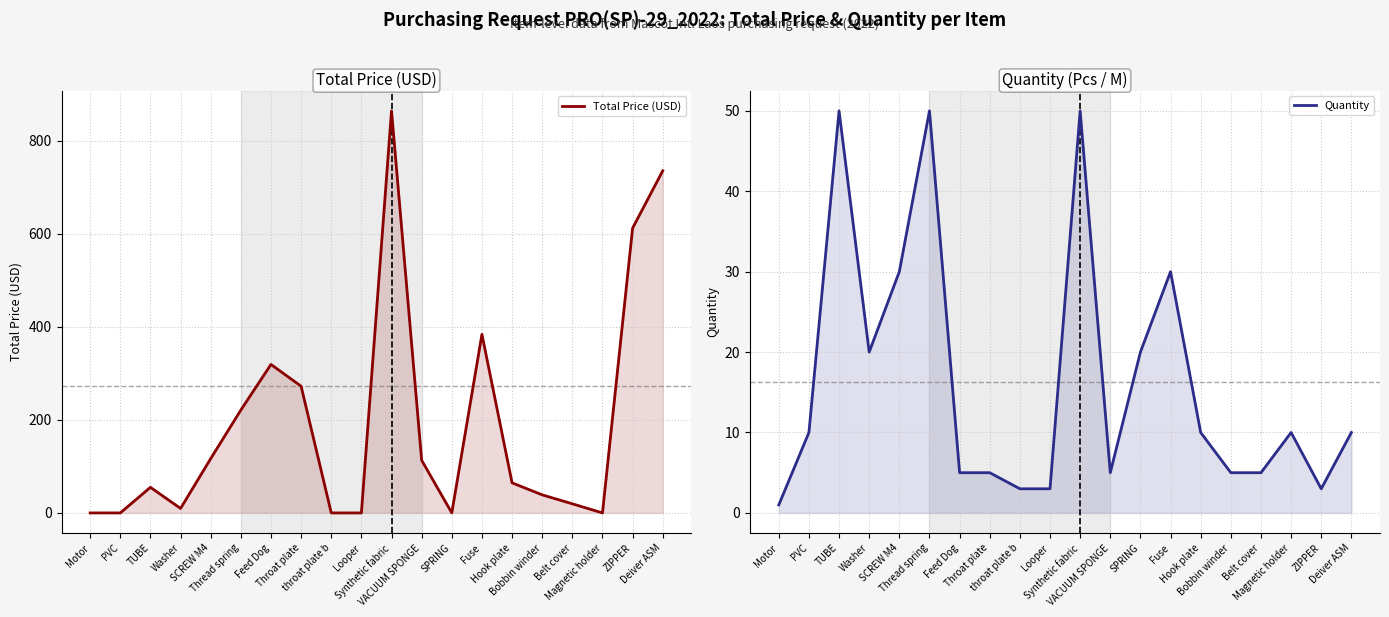

Which category has the lowest value in the Total Price (USD) series?

Motor